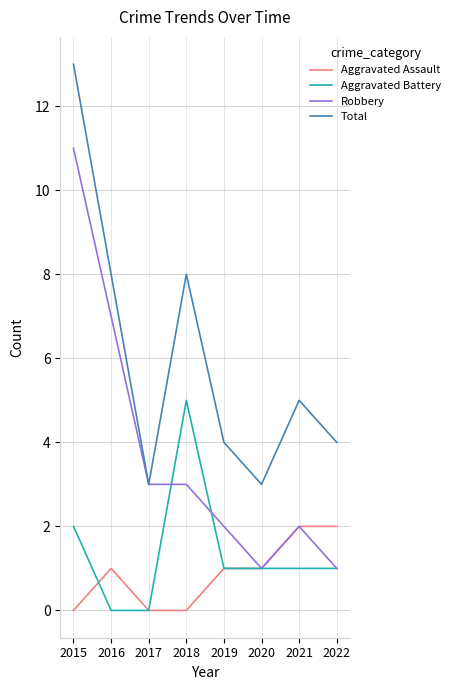

List the series in order of their peak value, lowest first.

Aggravated Assault, Aggravated Battery, Robbery, Total